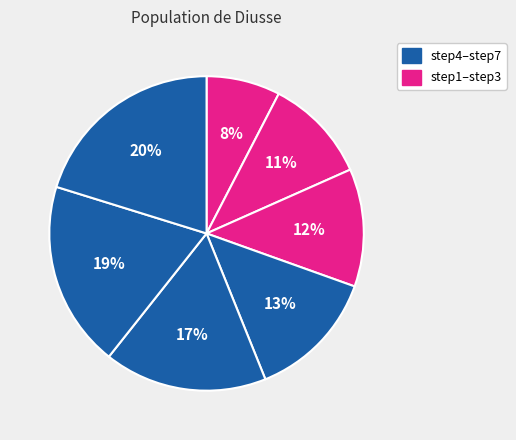

Rank the categories by value from highest to lowest.

step7, step6, step5, step4, step3, step2, step1